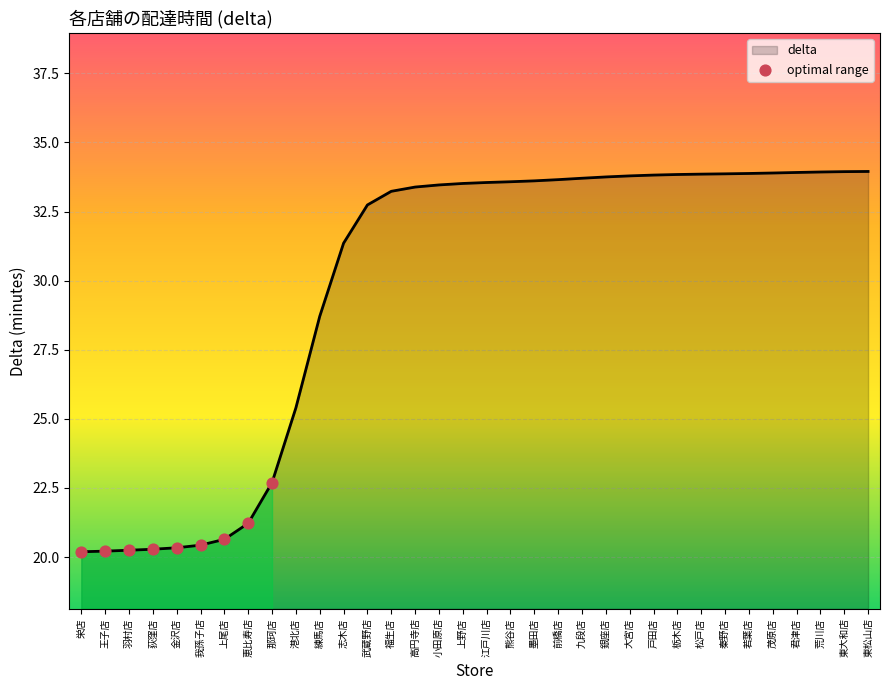

Approximately how many times larger is the value at 那珂店 compared to 王子店?

1.1